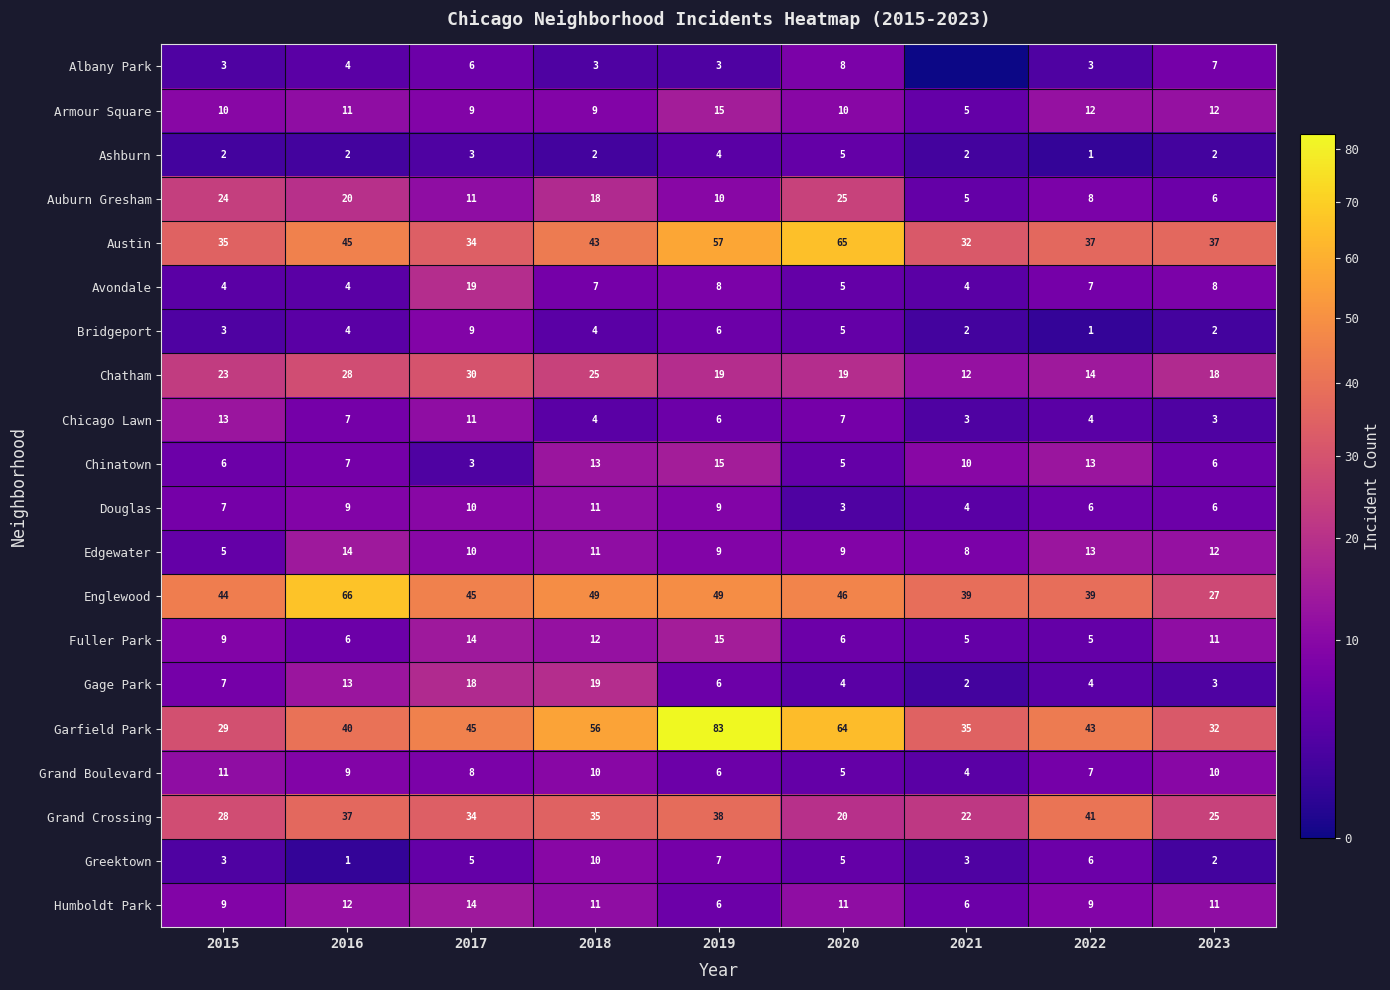

List the labels in order of Garfield Park value, largest first.

2019, 2020, 2018, 2017, 2022, 2016, 2021, 2023, 2015